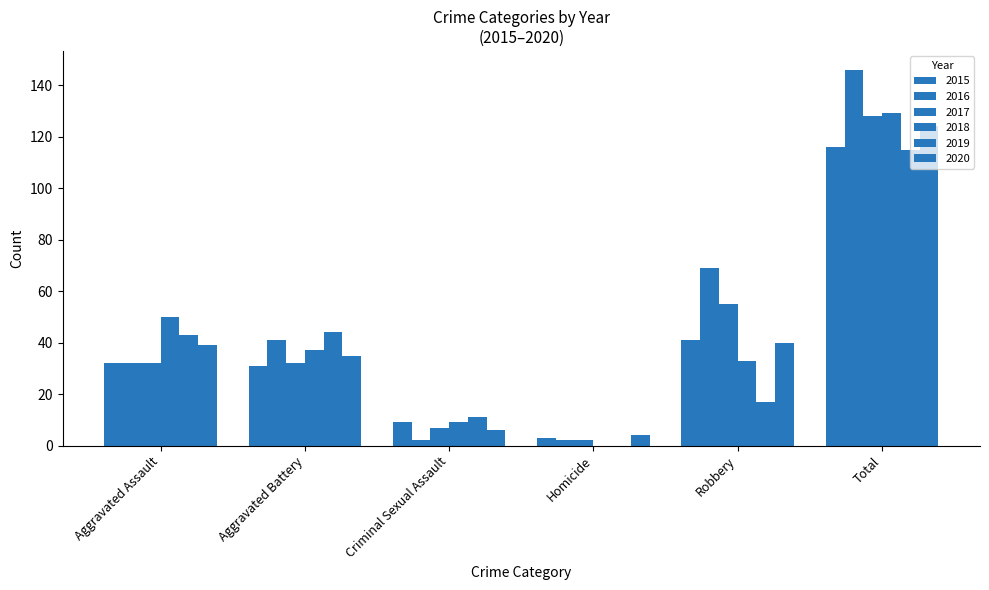

Are the bars horizontal?

No